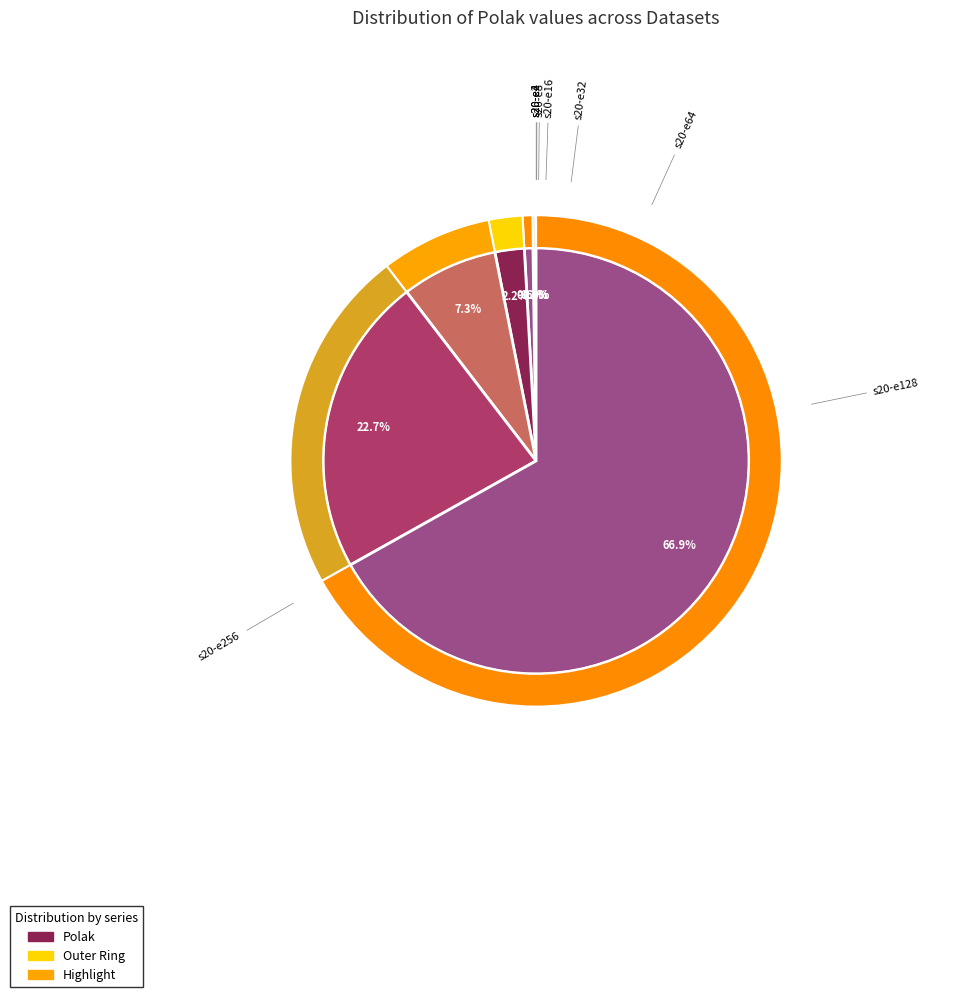

Which slice is the smallest?

s20-e2